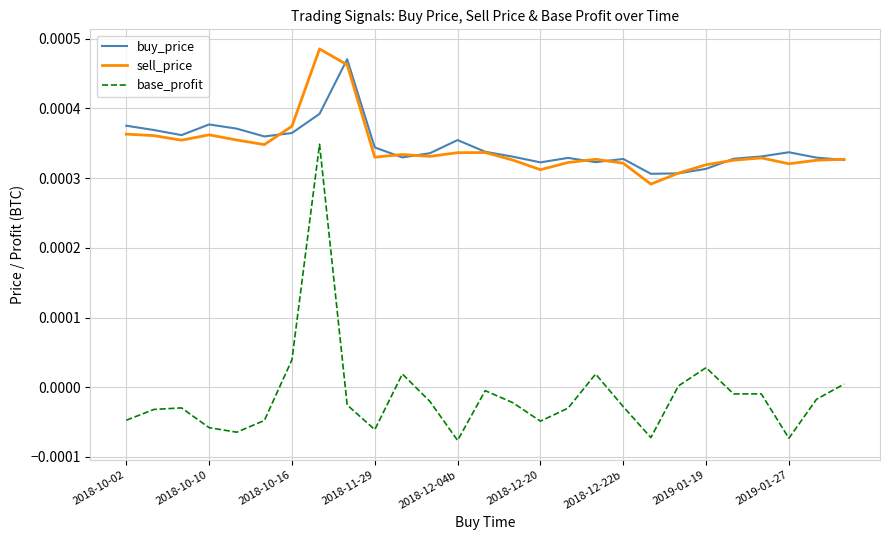

Which series has the largest range (max minus min)?

base_profit